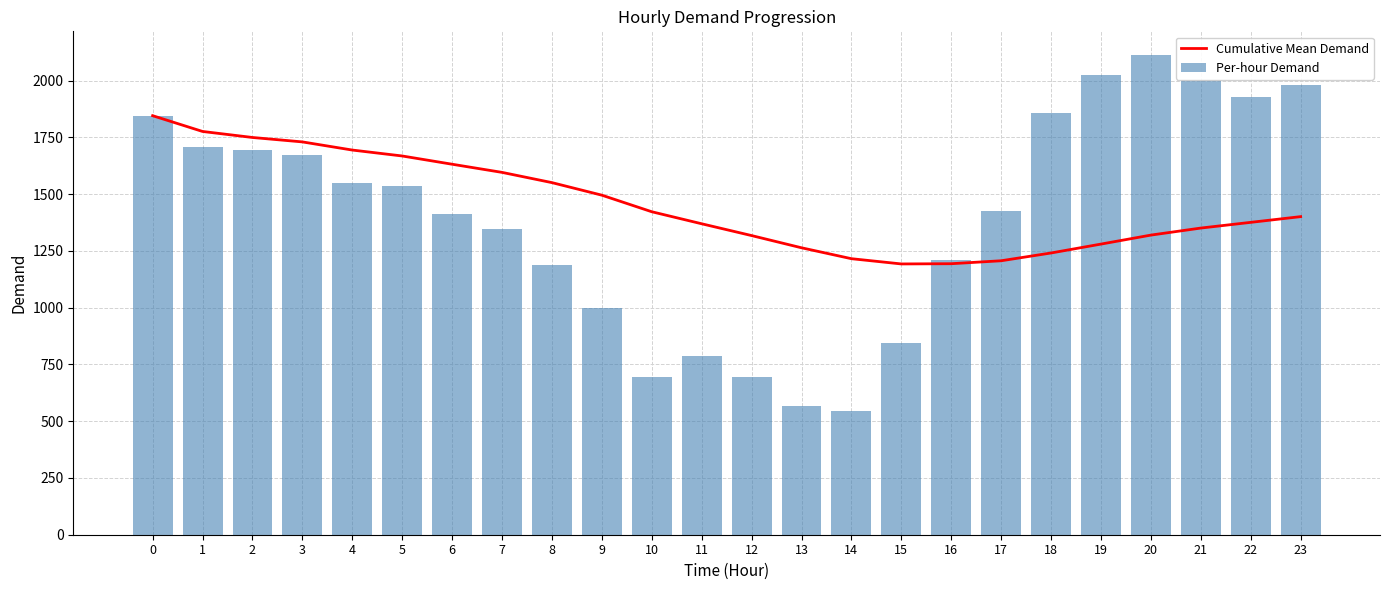

Which series has the widest spread of values?

Per-hour Demand